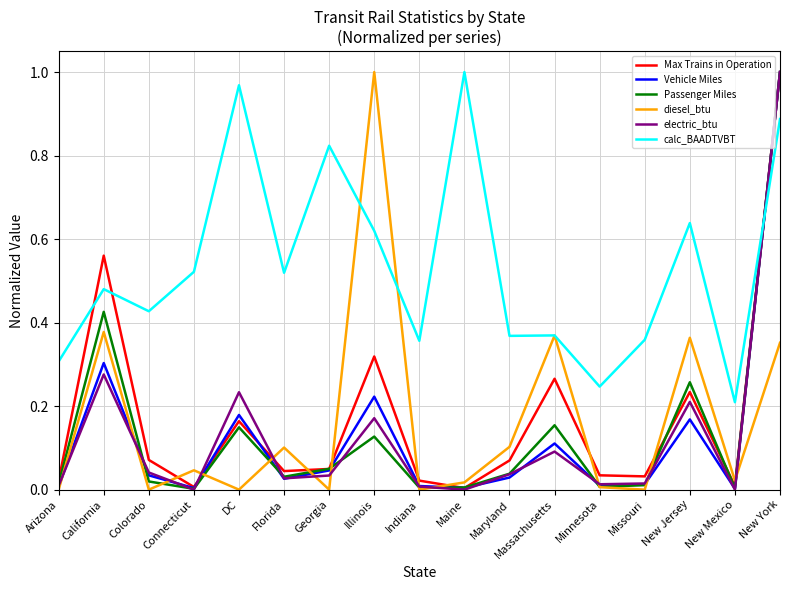

Where do Max Trains in Operation and calc_BAADTVBT first cross each other?

Arizona and California